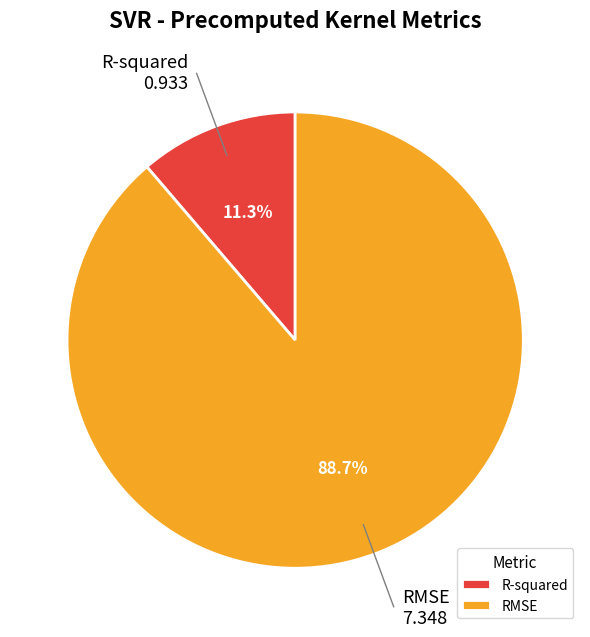

Is it true that RMSE is 96% of the pie?

False